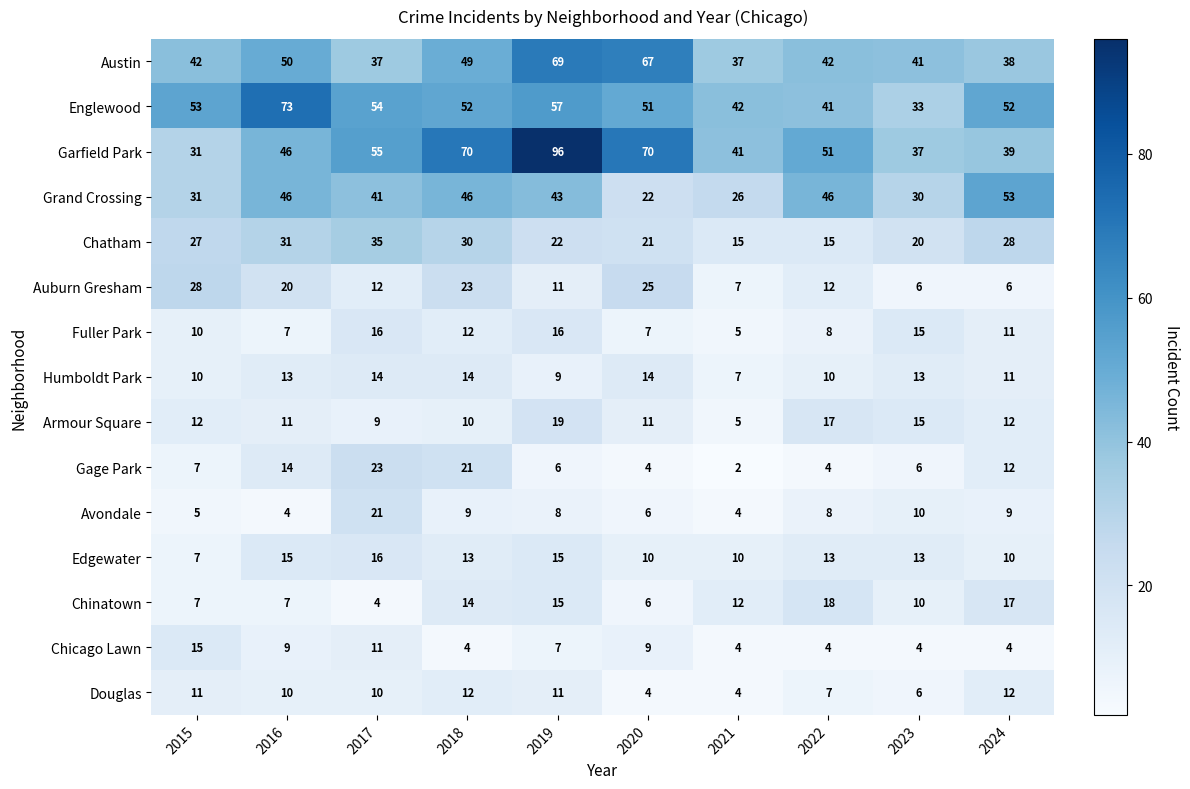

Is it true that Avondale equals 9 at 2018?

True